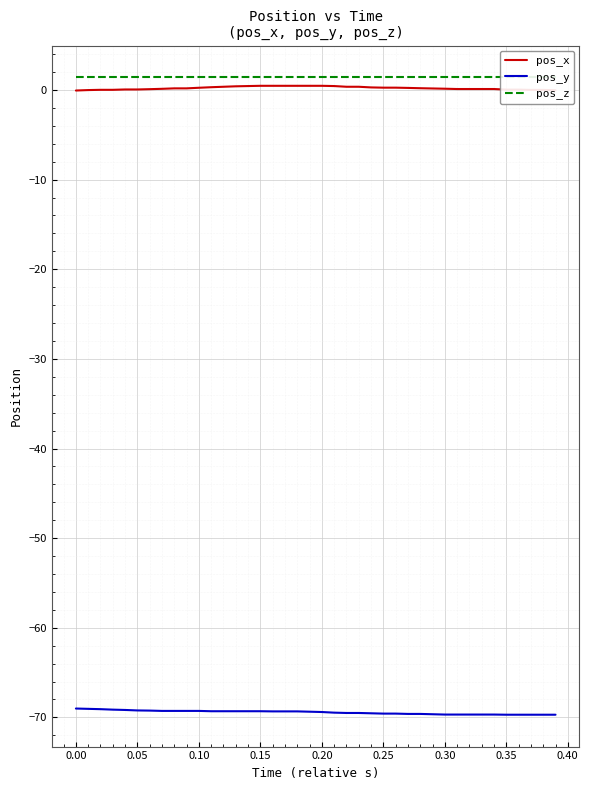

True or false: pos_z has more than 1 interior local peaks.

False